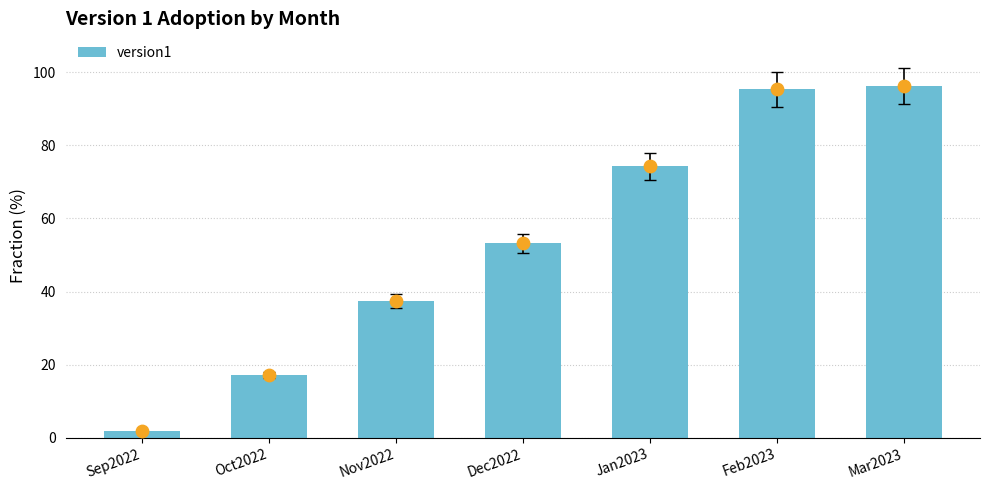

What is the change in value from Sep2022 to Oct2022?

+15.3